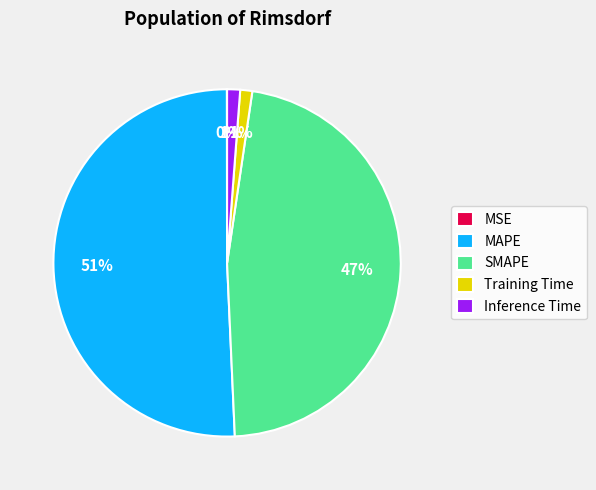

To the nearest percent, what is the average slice percentage?

20%